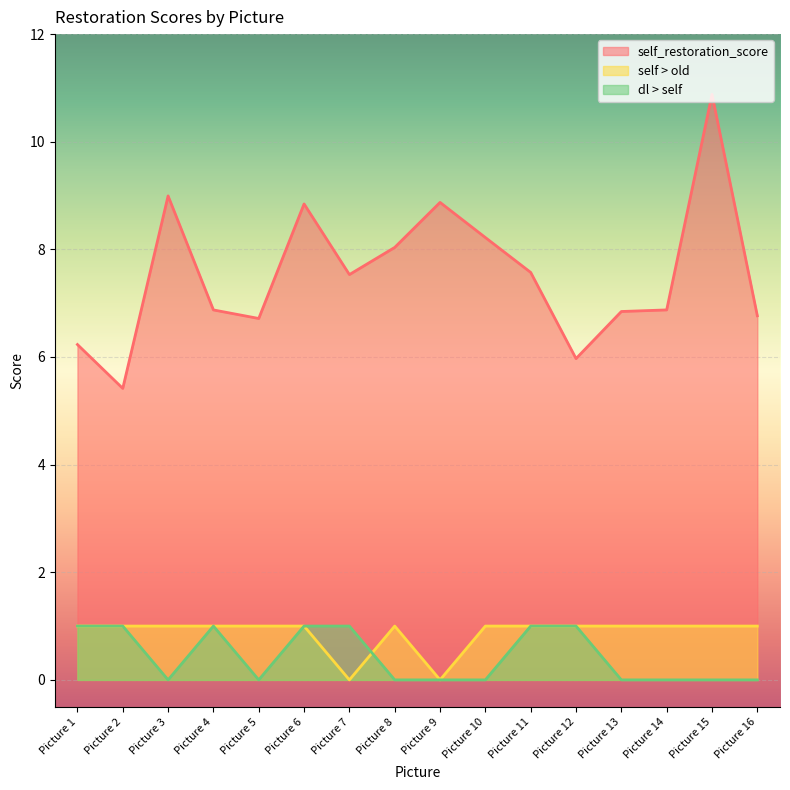

Which series has the largest total across all categories?

self_restoration_score